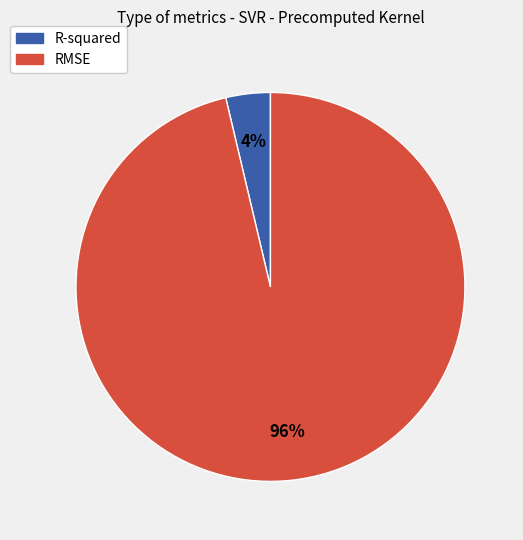

To the nearest percent, what is the combined percentage of R-squared and RMSE?

100%